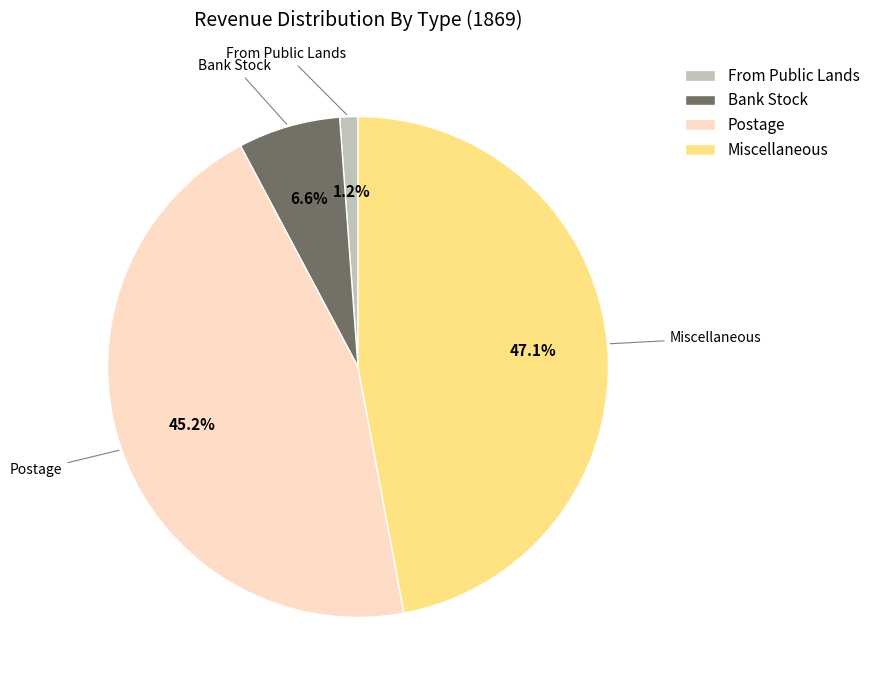

Count the number of slices in the pie.

4